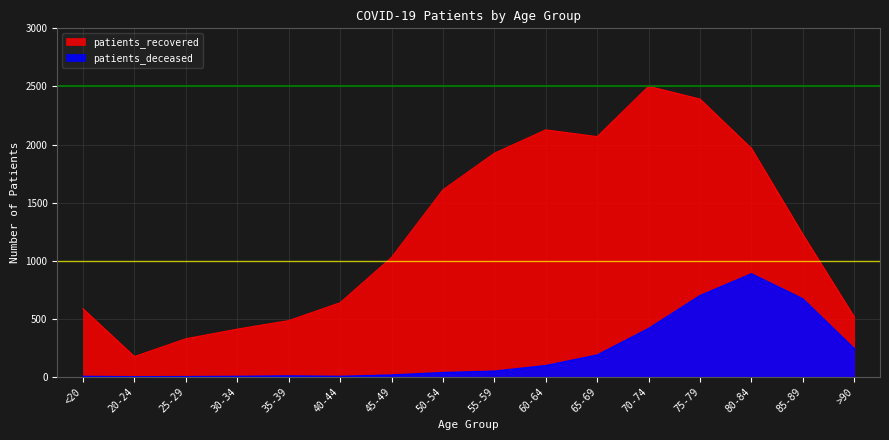

At which label does patients_recovered first exceed 1226?

50-54